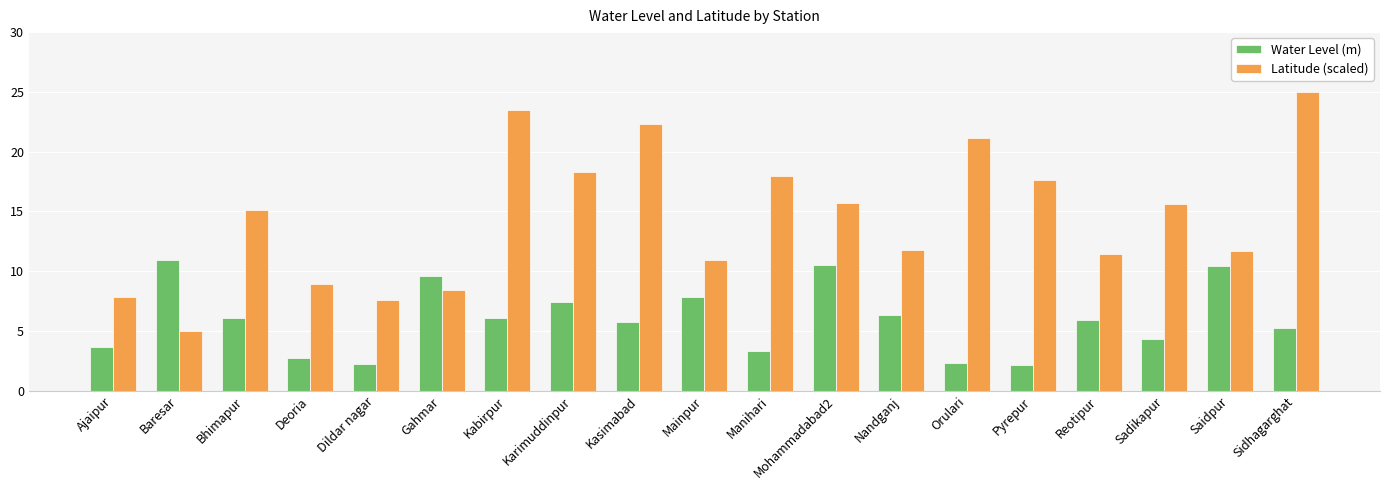

How many bars are there in each group?

2